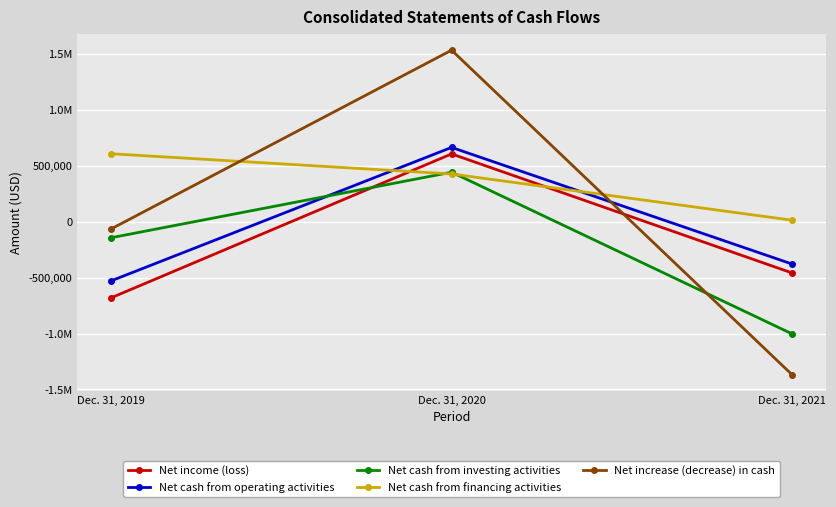

The Net increase (decrease) in cash series shows -24532 at Dec. 31, 2019. True or false?

False